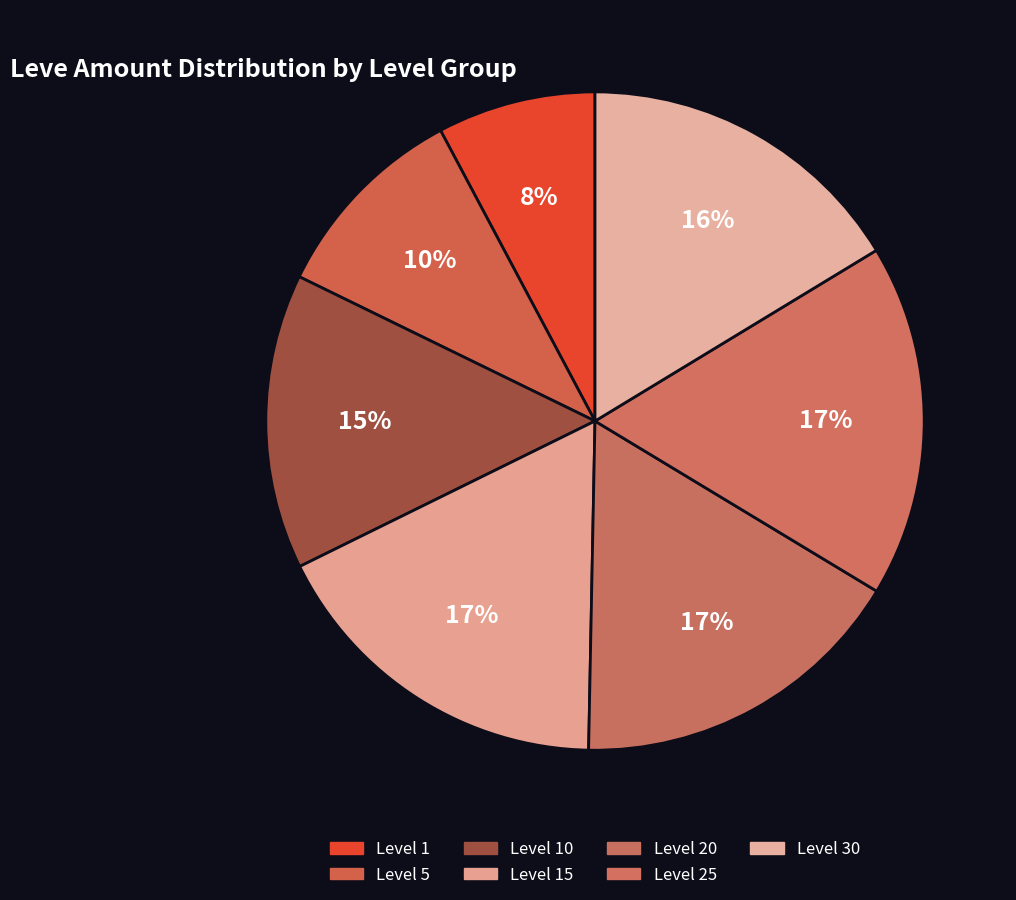

How many segments does this pie chart have?

7